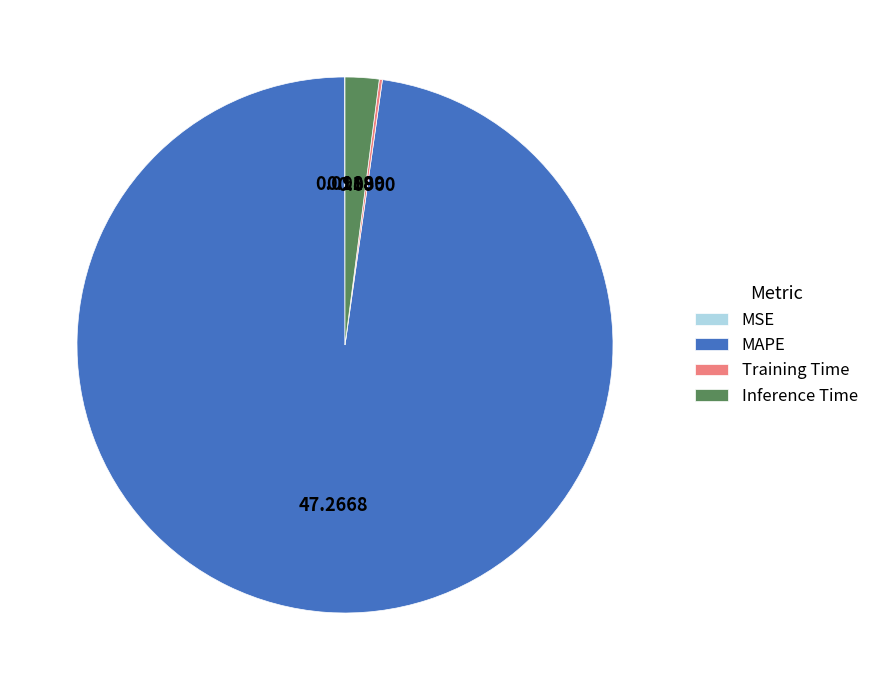

Does any single category account for the majority?

Yes